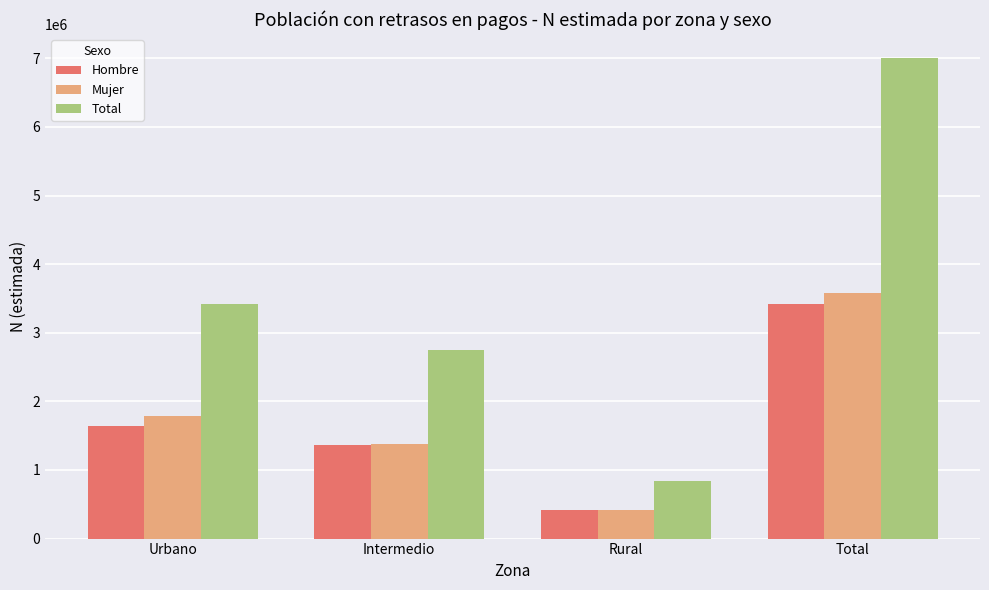

Rank the categories by Total value from lowest to highest.

Rural, Intermedio, Urbano, Total